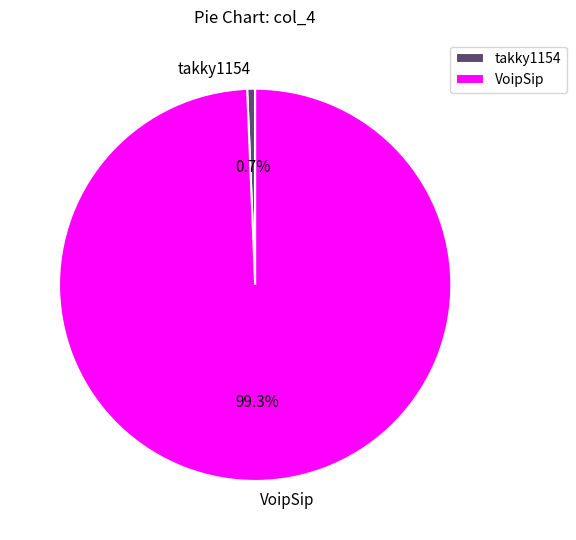

To the nearest percent, what percentage of the pie is VoipSip?

99%